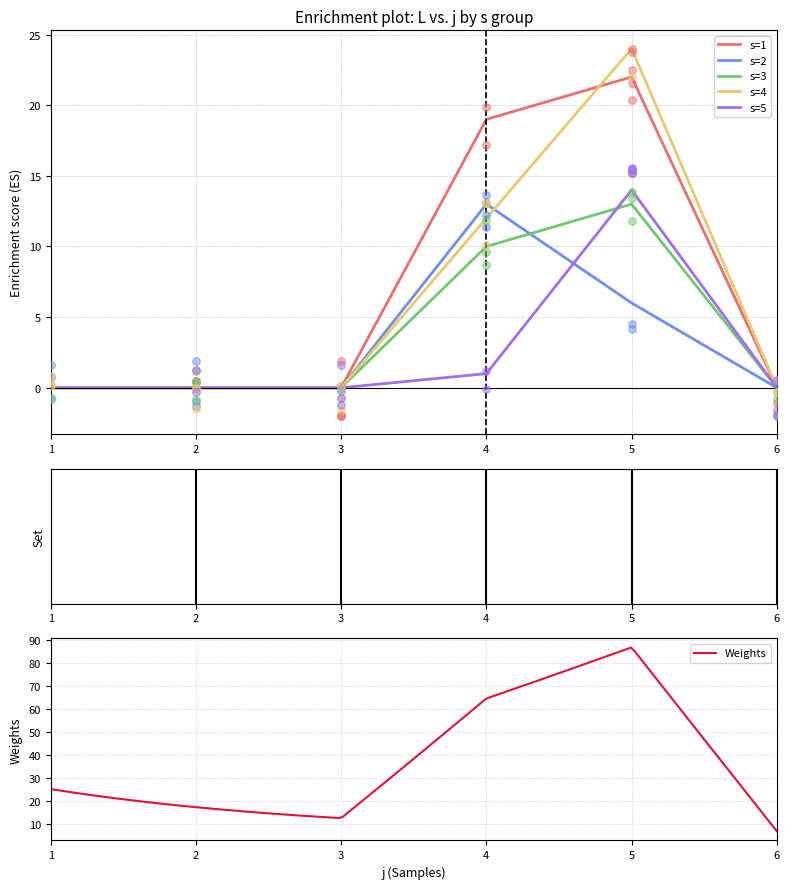

At how many categories does at least one series exceed 2?

2